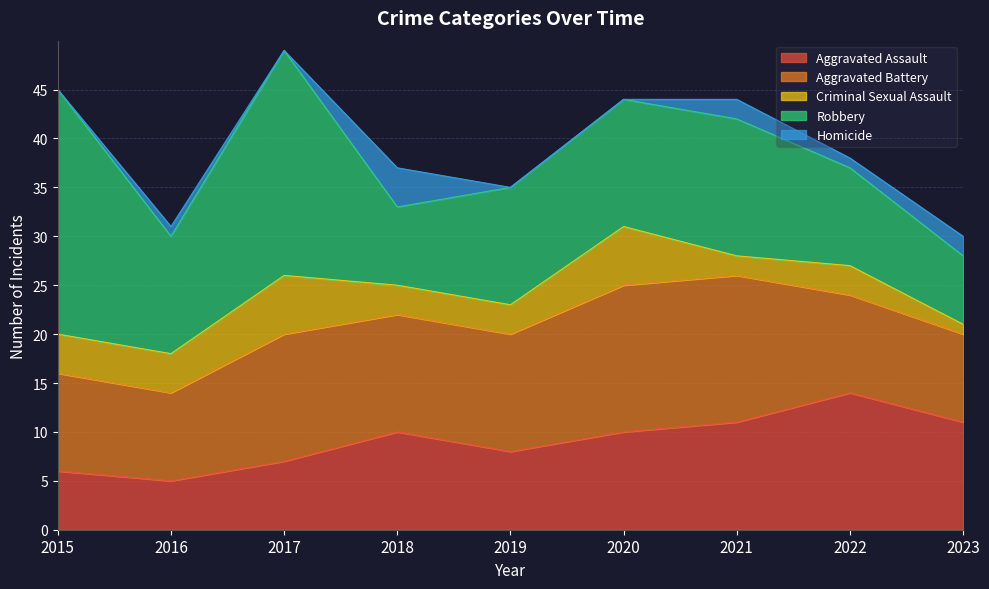

How many lines are shown in the chart?

5